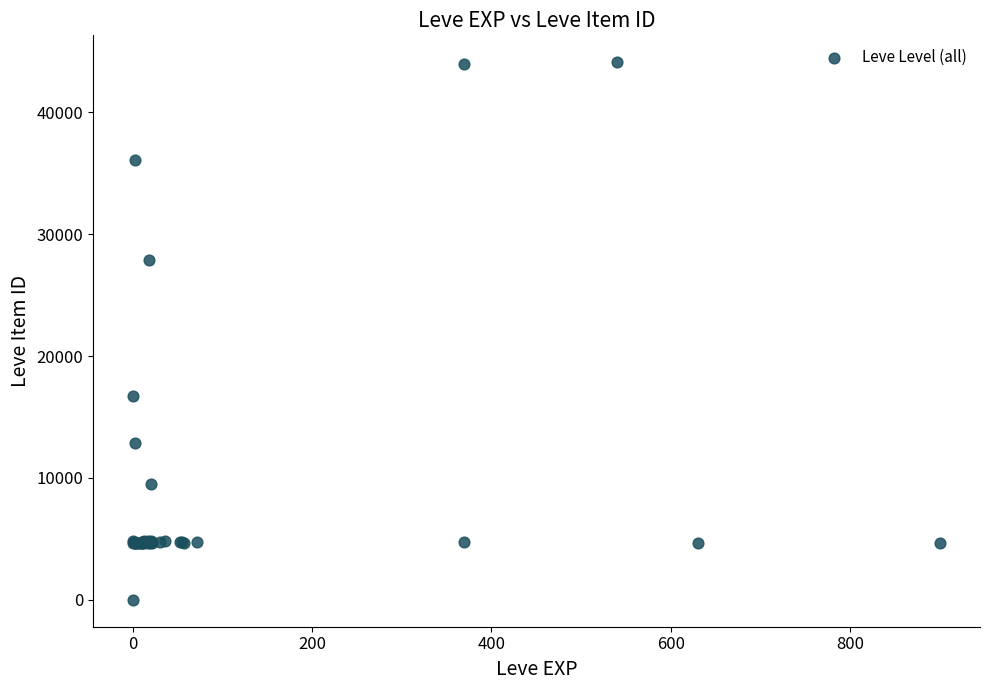

What Y value in the scatter plot is closest to 22050?

16734